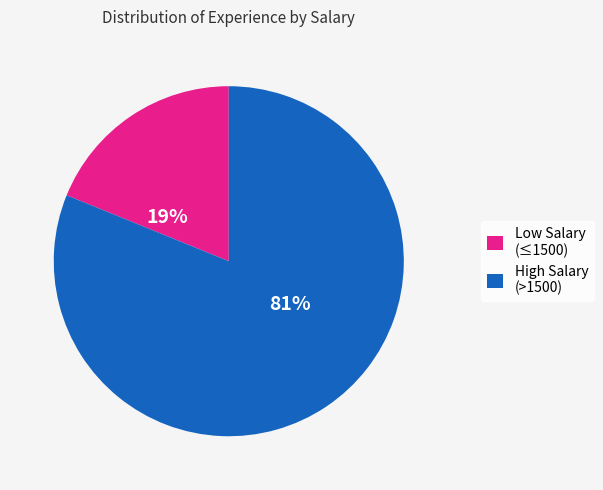

To the nearest percent, what portion does Low Salary (≤1500) represent?

19%